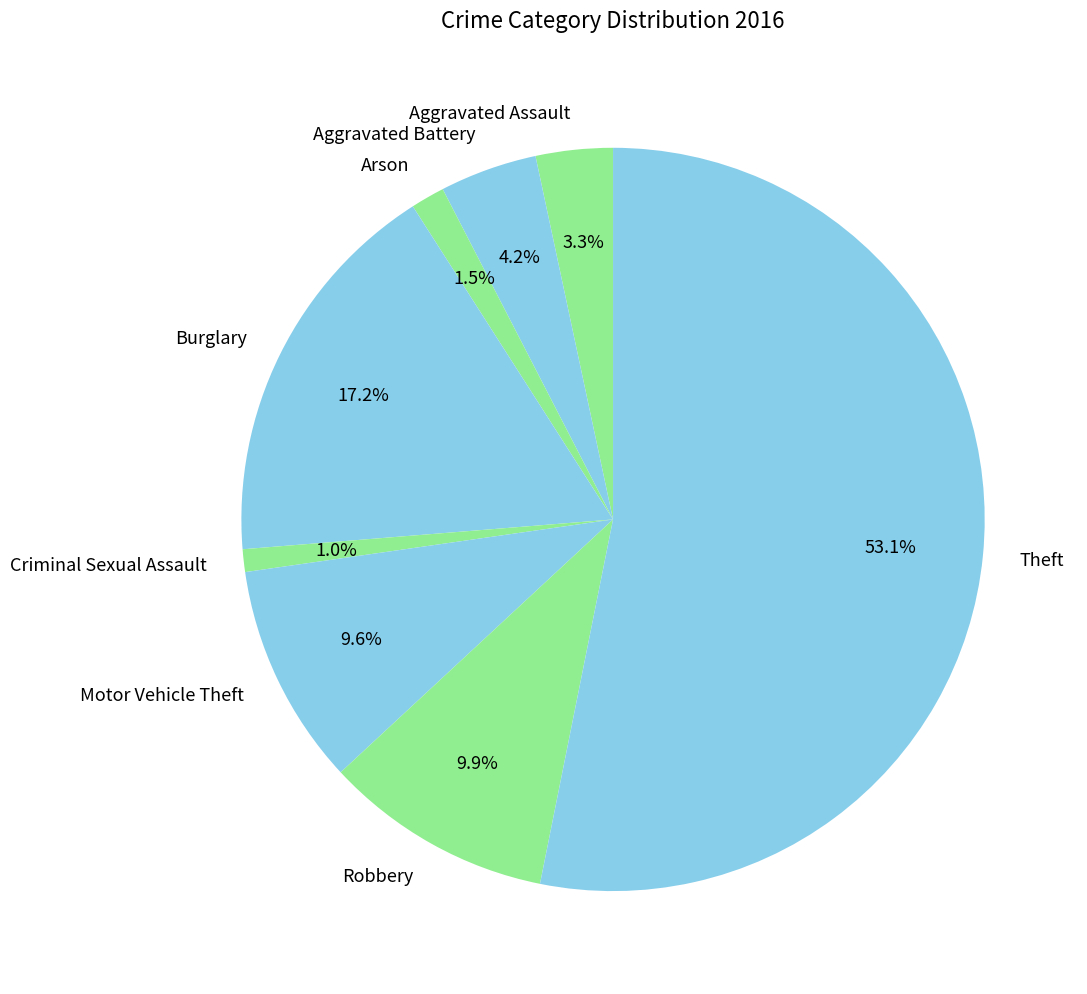

Is it true that Theft is 68% of the pie?

False